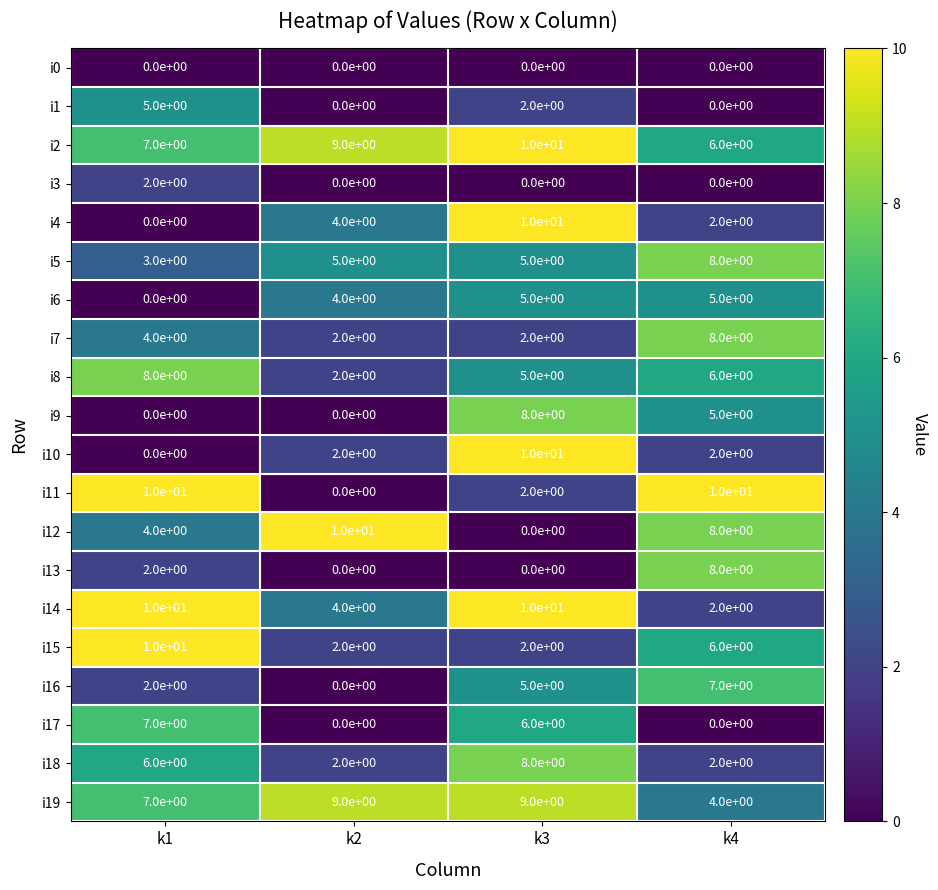

What is the total value across all series at k3?

99